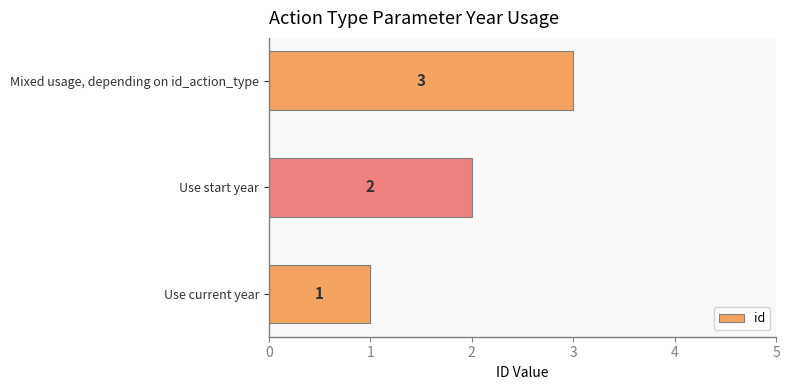

Count the values in the range 1 to 3.

3